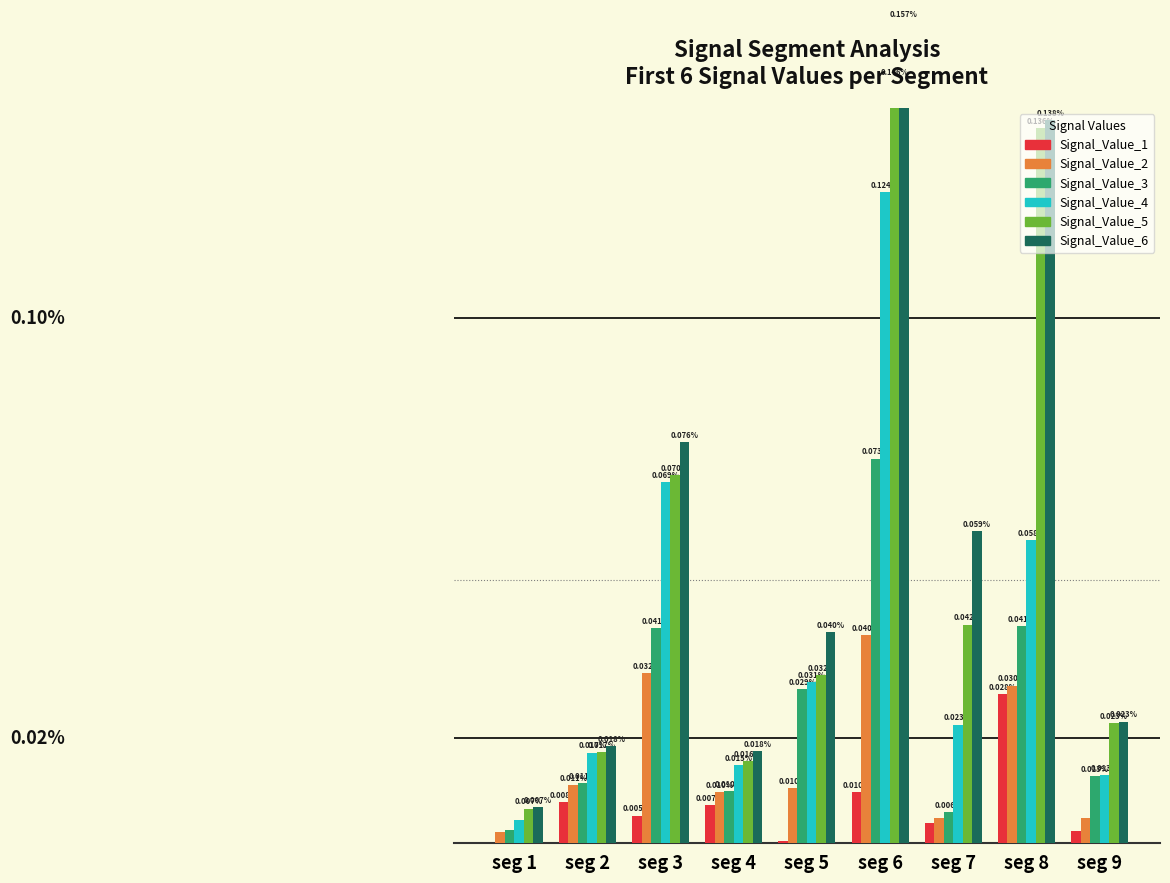

What is the difference between the maximum and minimum values in the Signal_Value_3 series?

0.1